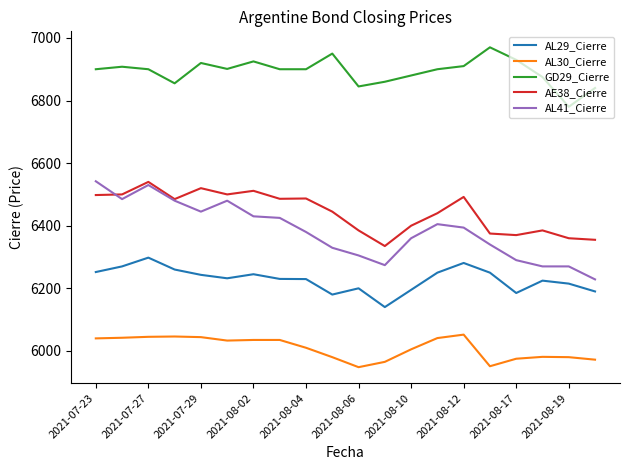

What is the maximum value shown in the chart?

6970.0